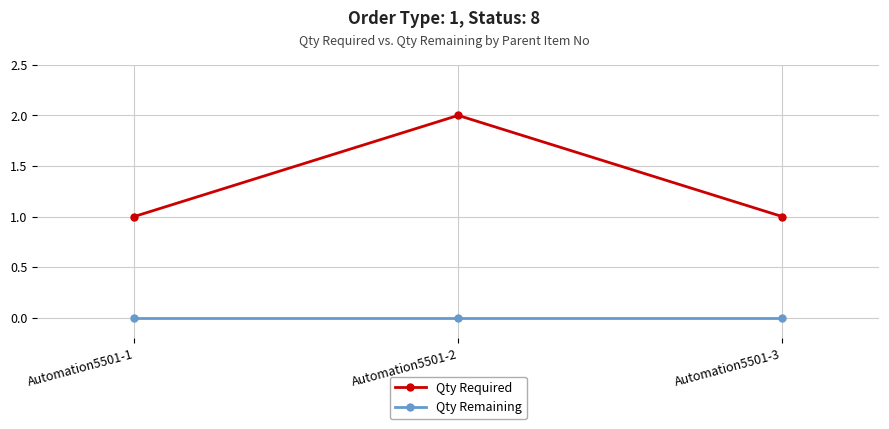

At Automation5501-3, list the series in order from smallest to largest.

Qty Remaining, Qty Required